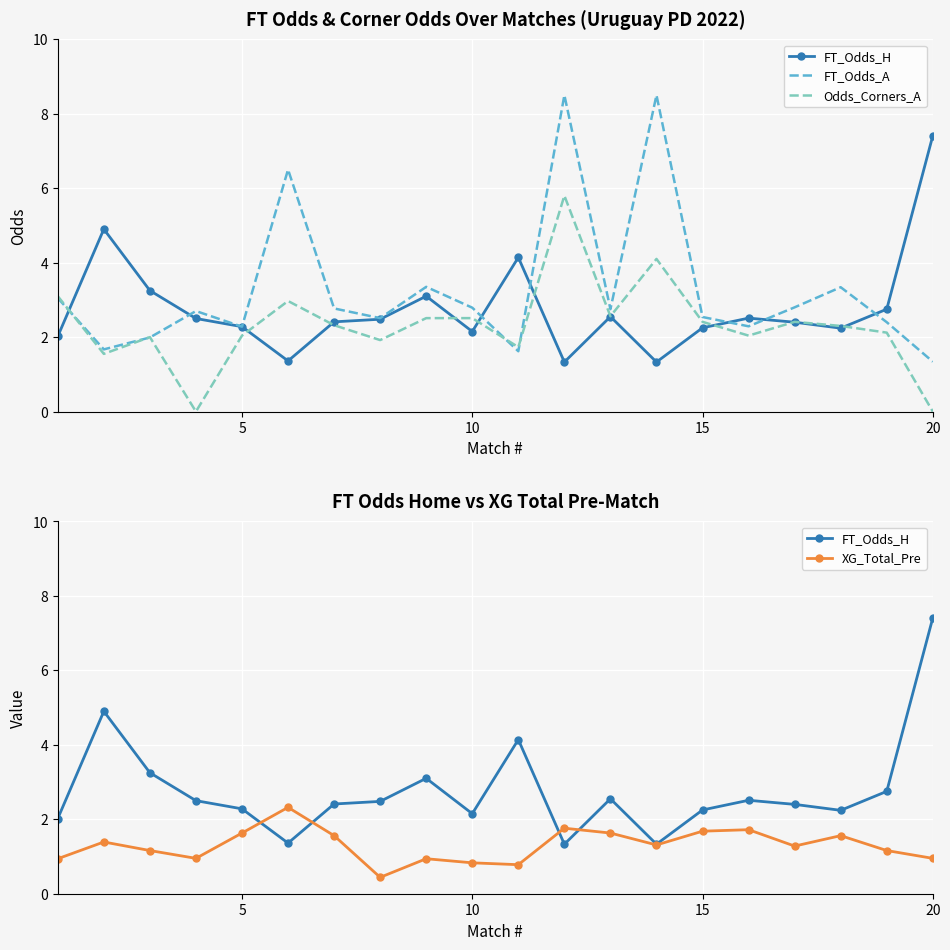

After their last crossing, which series has the higher values: FT_Odds_H or Odds_Corners_A?

FT_Odds_H